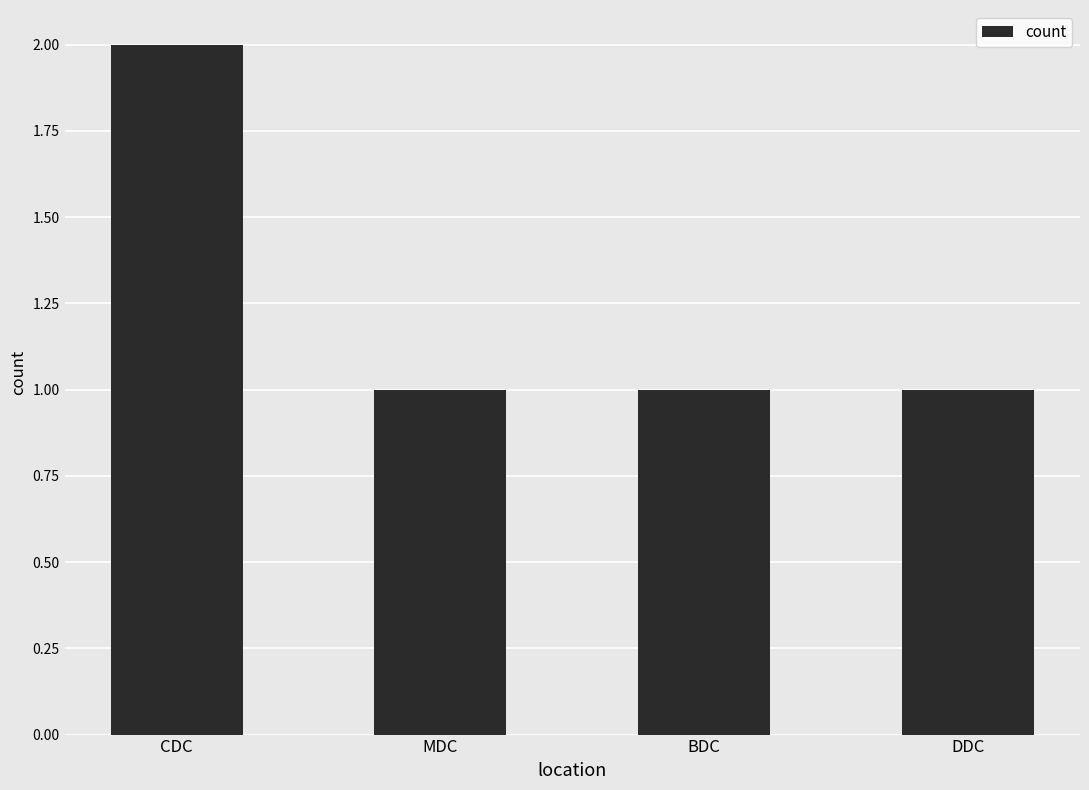

Which category has the highest value across all series?

CDC